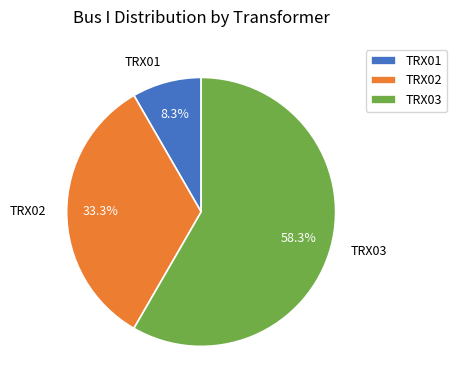

To the nearest percent, what percentage of the pie is TRX02?

33%